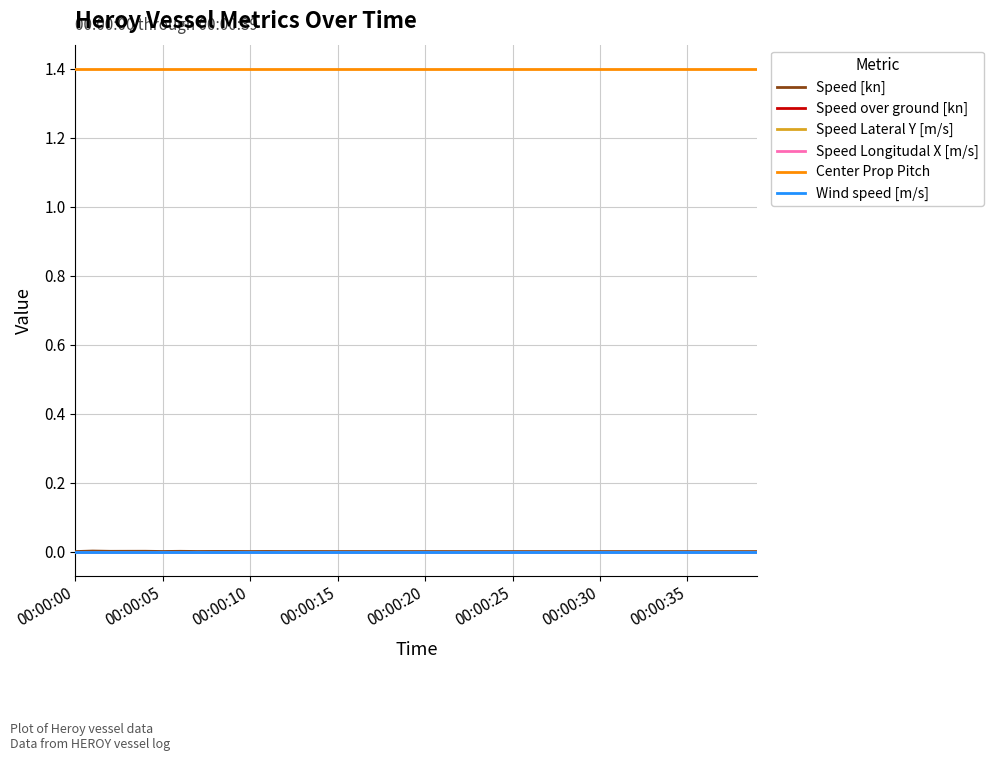

Which series has the widest spread of values?

Speed [kn]